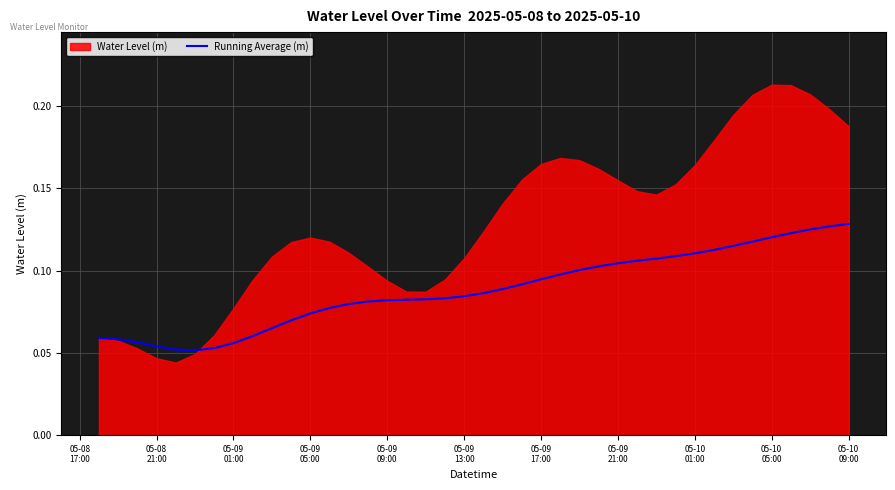

What is the sum of the values at 05-09 09:00 and 05-09 13:00?

0.2